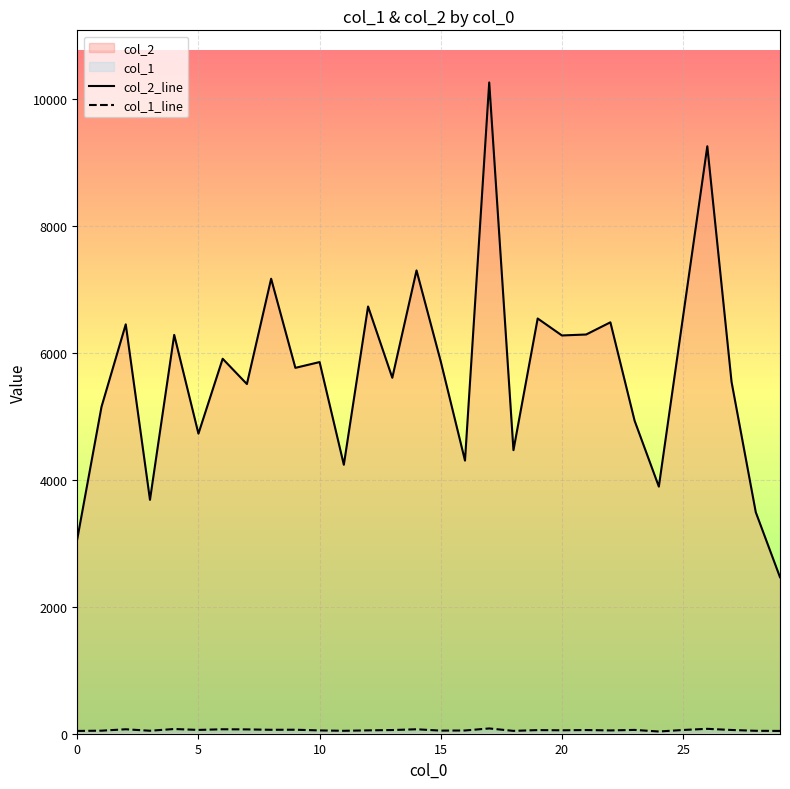

What is the maximum value shown in the chart?

10255